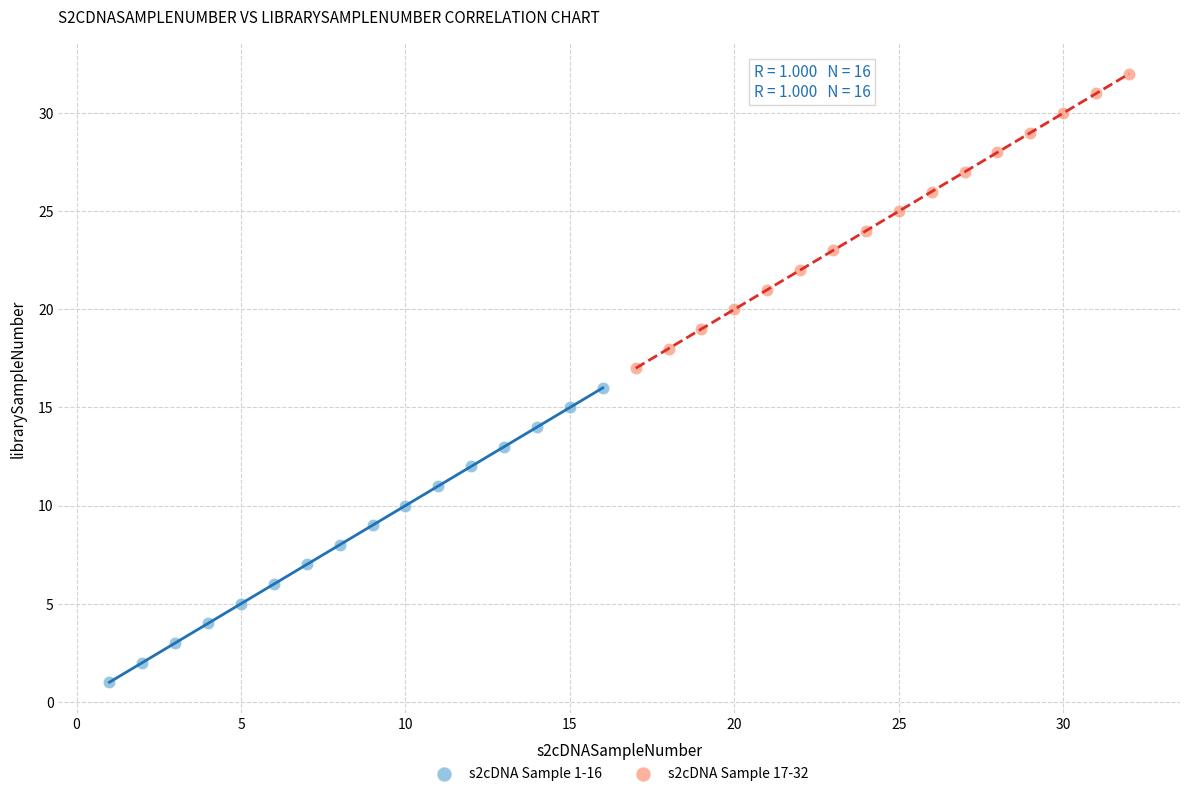

Which series contains the lowest Y value?

s2cDNA Sample 1-16